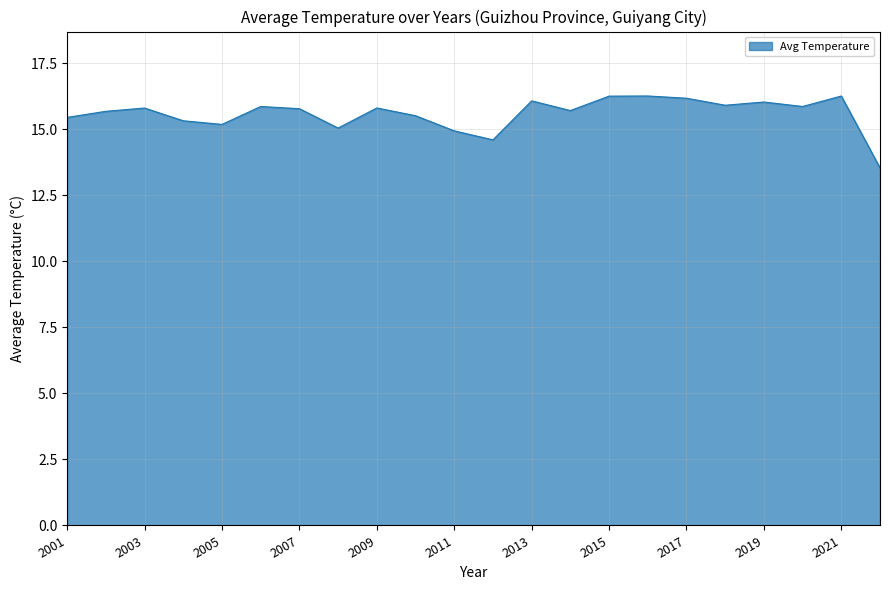

What is the smallest value displayed?

13.5